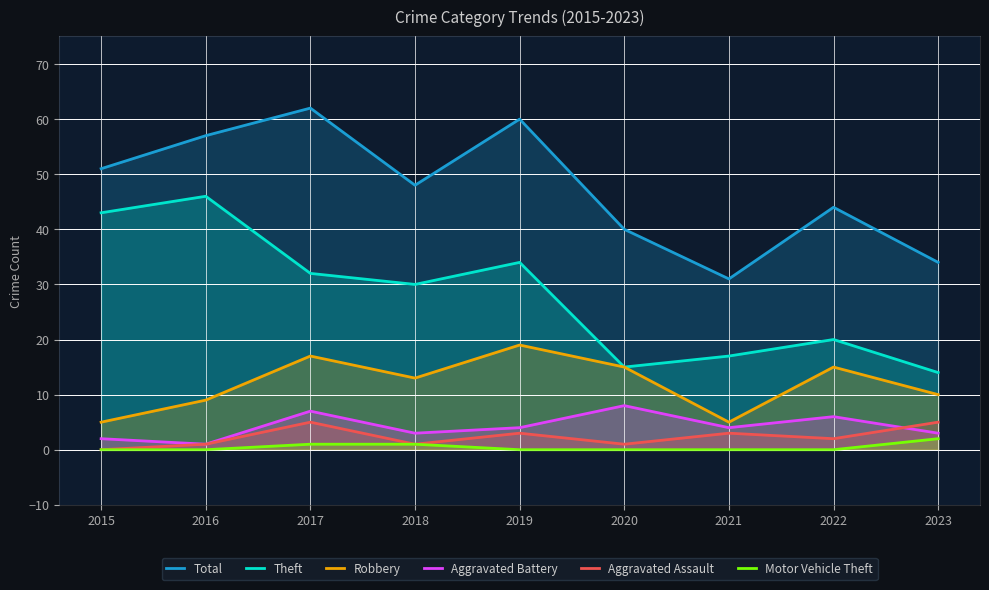

At 2019, list the series in order from smallest to largest.

Motor Vehicle Theft, Aggravated Assault, Aggravated Battery, Robbery, Theft, Total